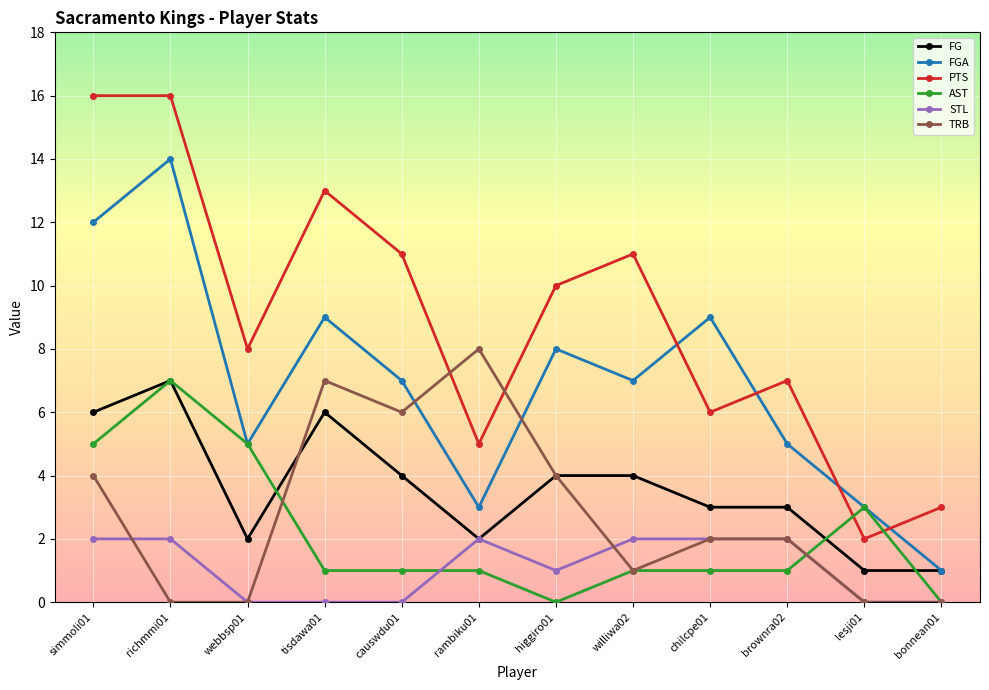

True or false: PTS and AST cross at least once.

True